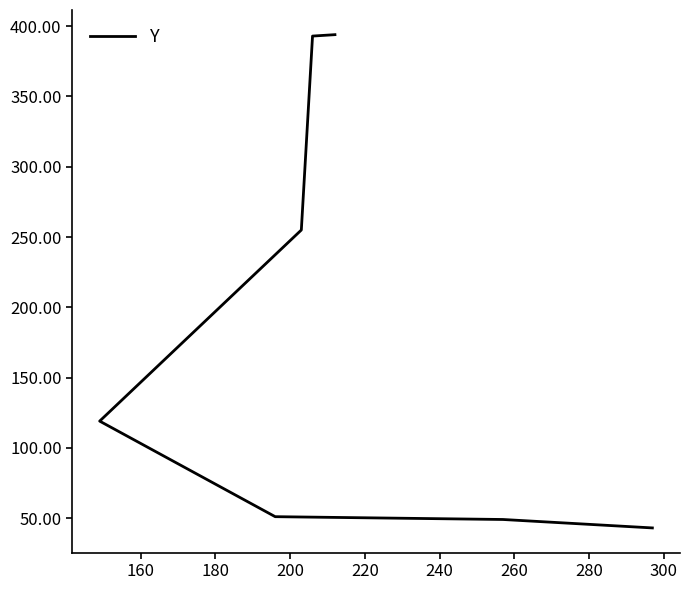

What is the smallest value displayed?

43